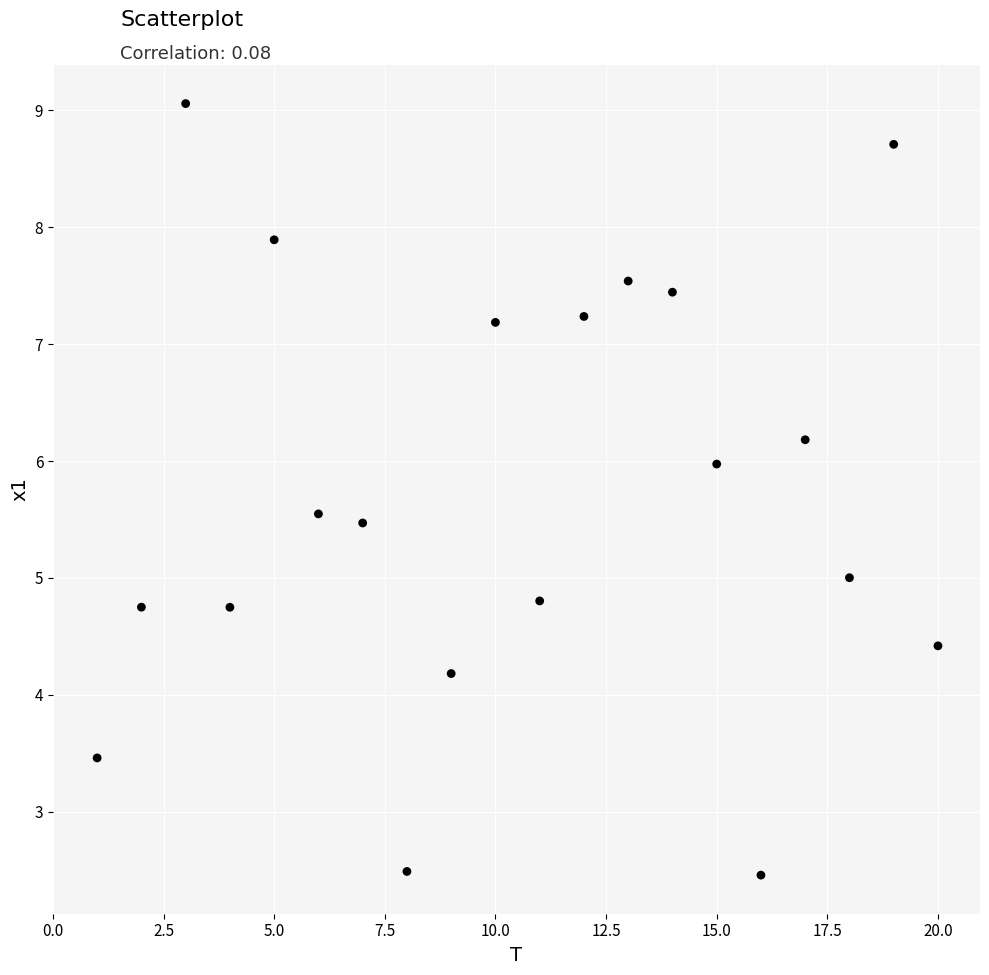

What is the range of Y values (max minus min)?

6.6